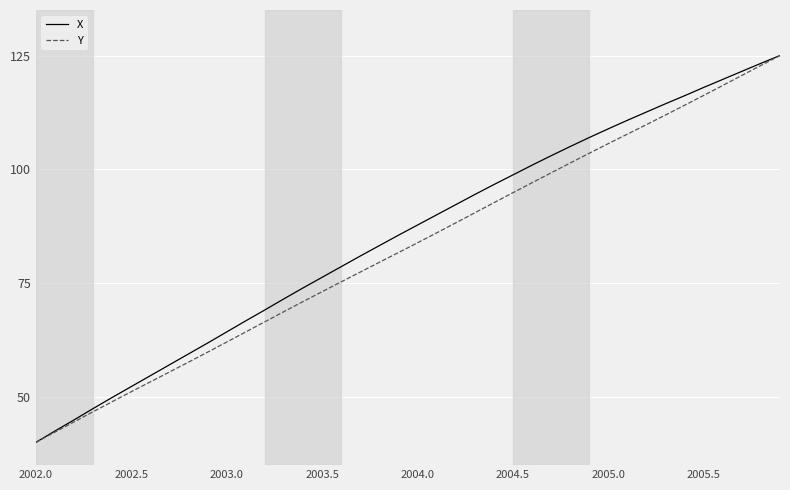

What is the minimum value shown in the chart?

40.0